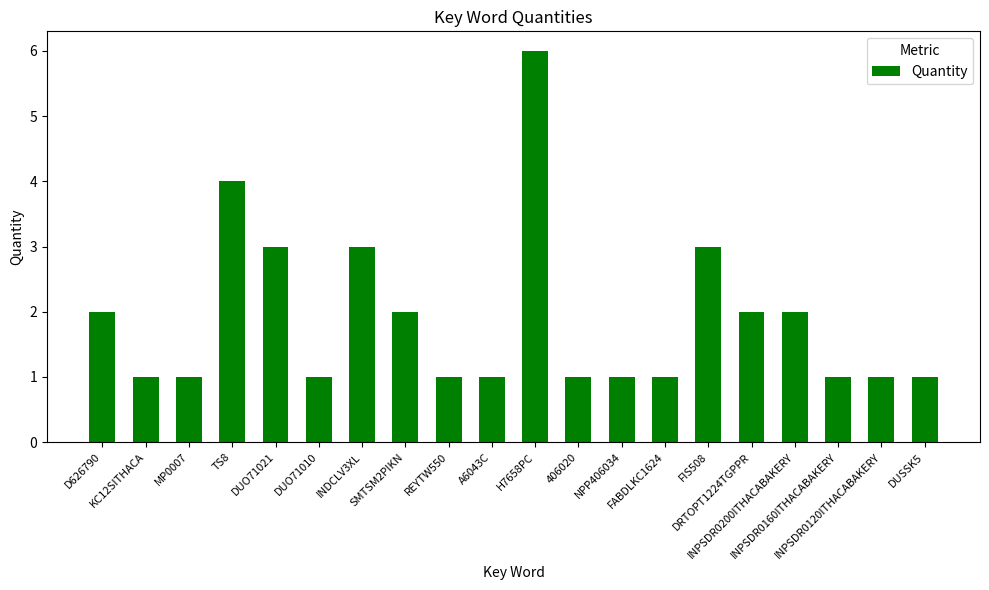

What is the sum of all values?

38